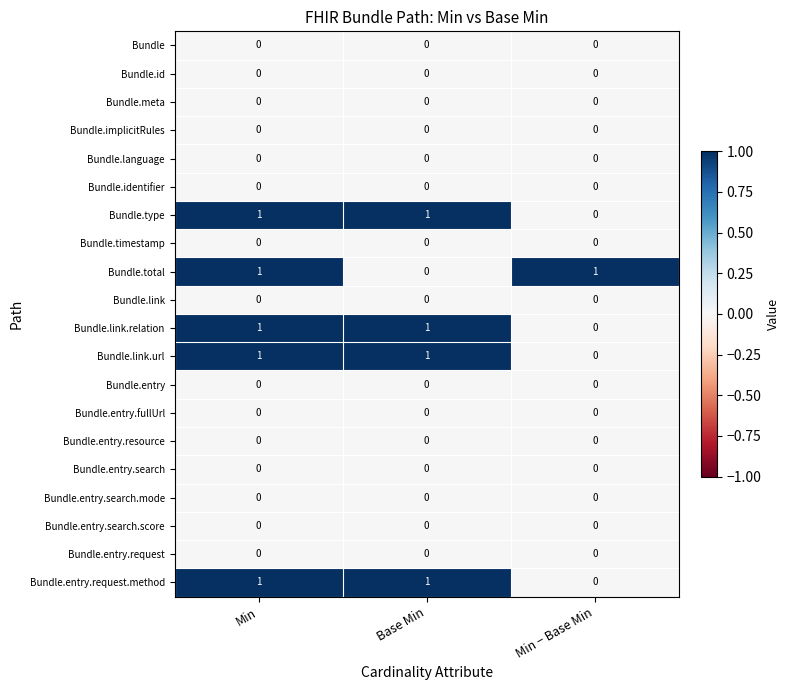

What is the total value across all series at Min − Base Min?

1